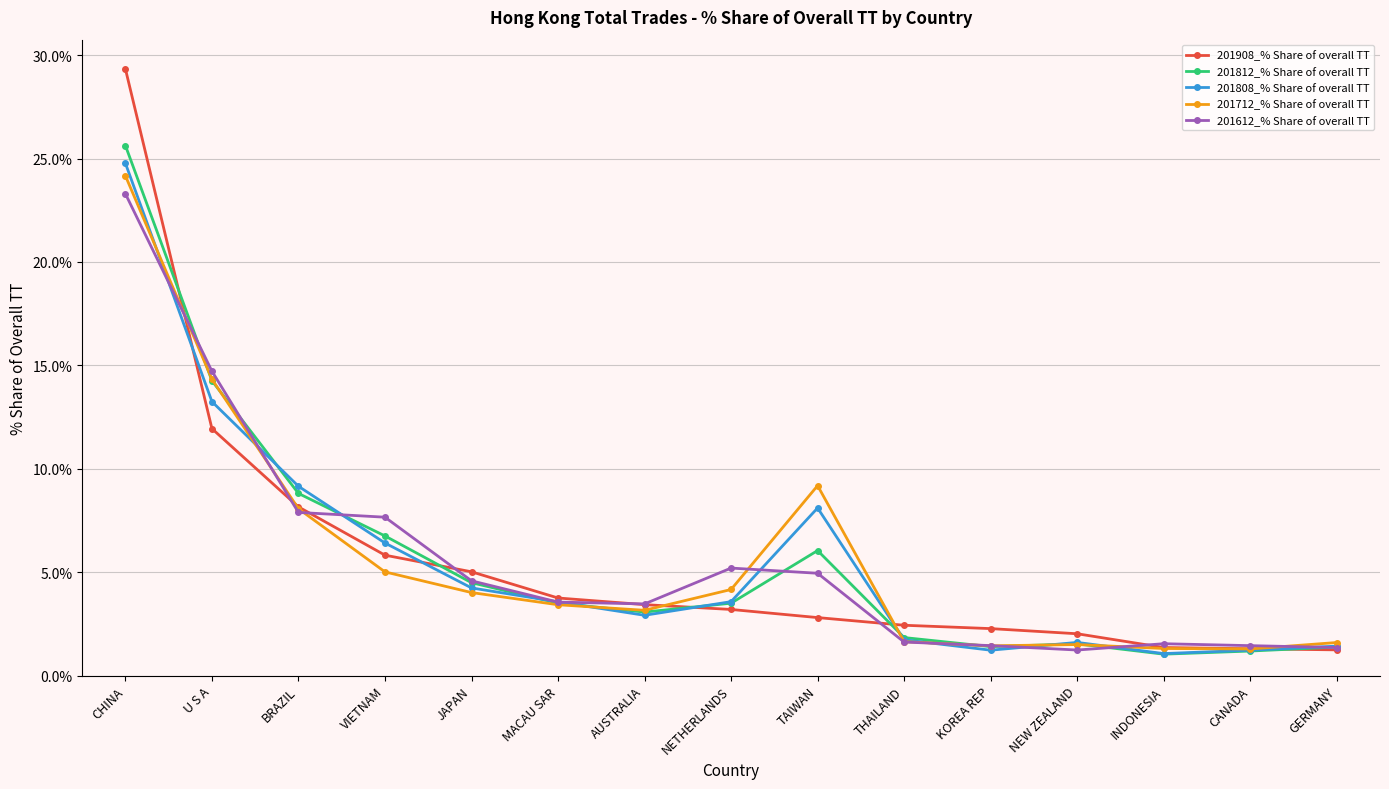

The 201812_% Share of overall TT series shows 1.8 at THAILAND. True or false?

True